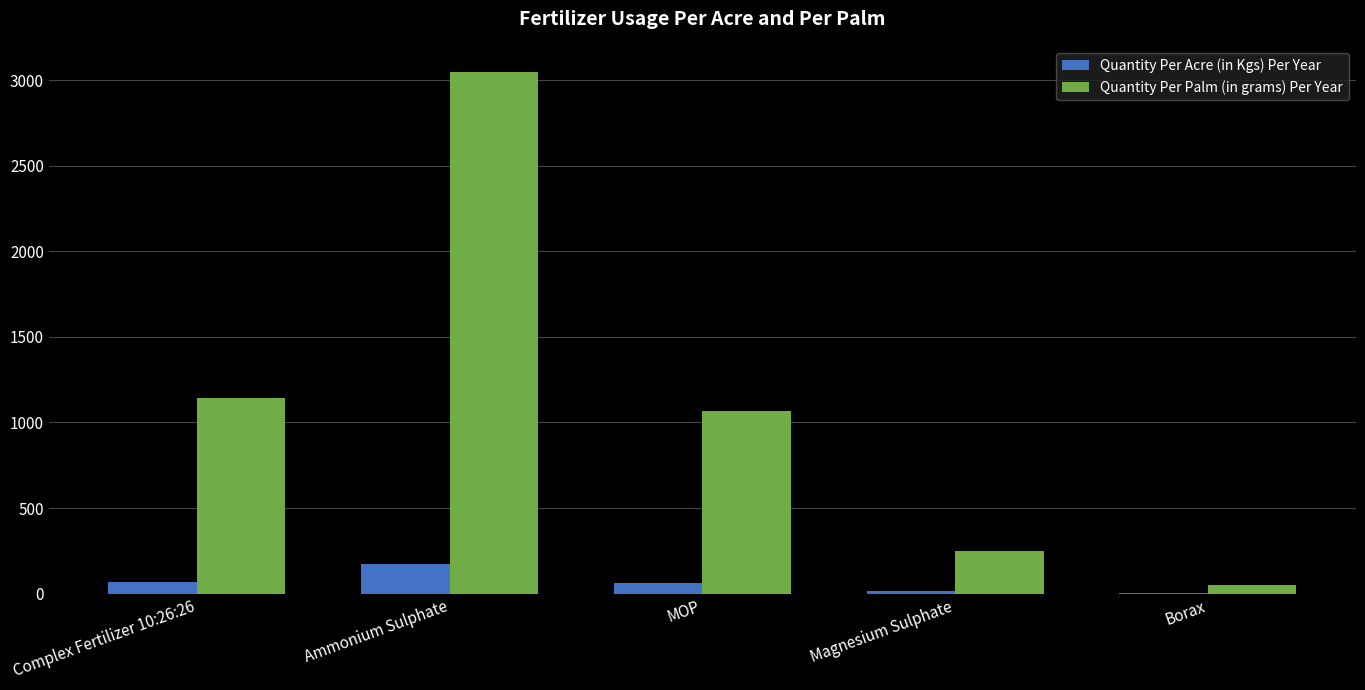

Between Ammonium Sulphate and MOP, which series saw the biggest shift?

Quantity Per Palm (in grams) Per Year